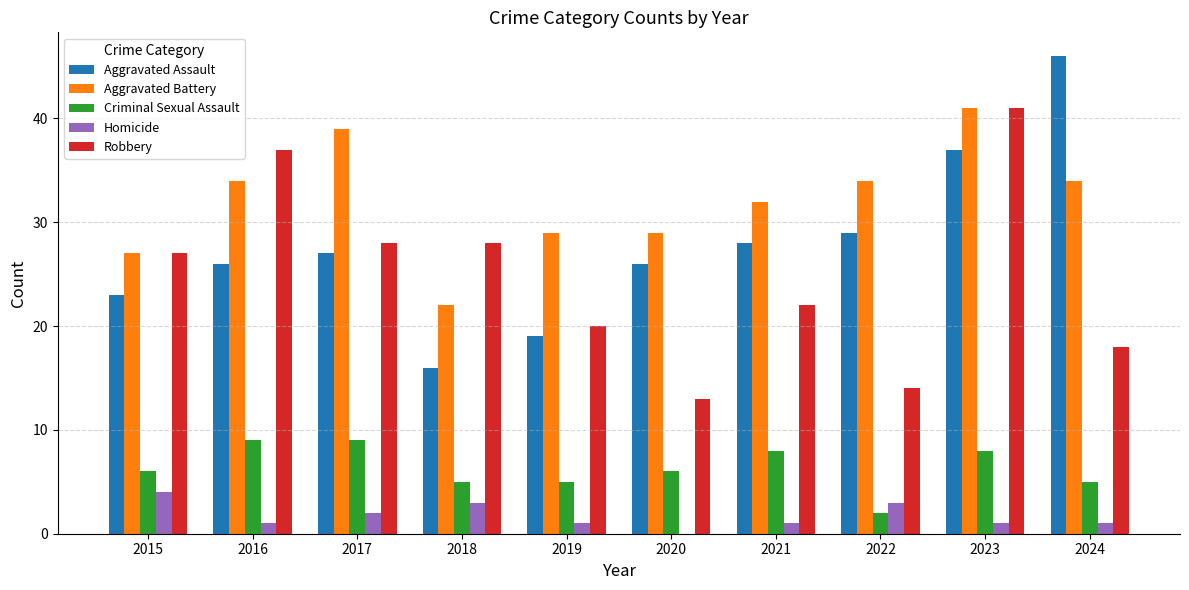

What is the approximate value of Homicide at 2016?

1